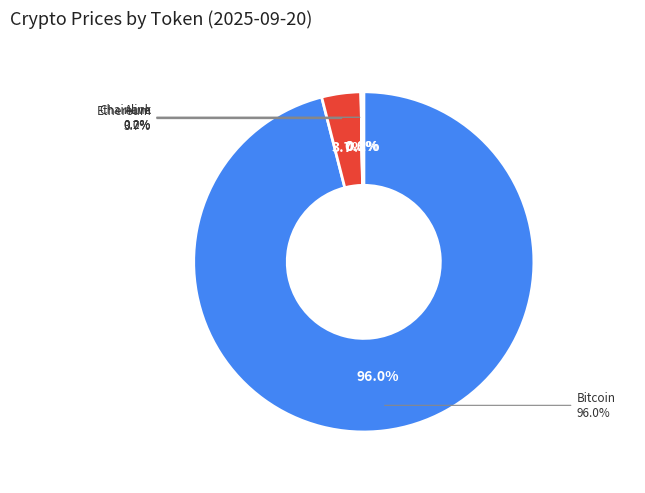

Combined, do Ethereum and Bitcoin account for over 50%?

Yes